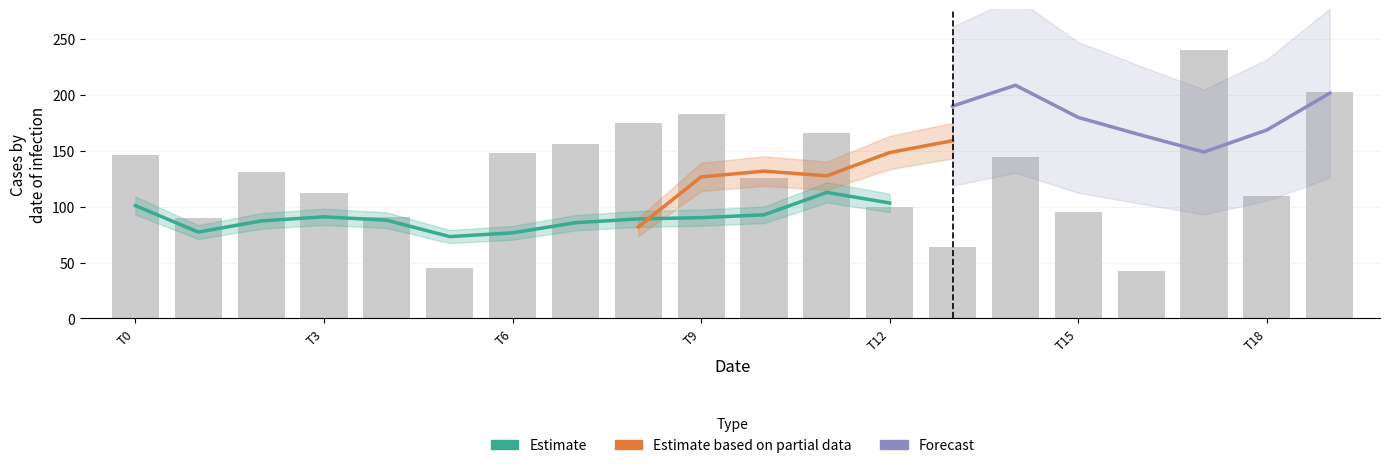

Is the value of col_3 at 19 greater than the value of col_2 at 13?

Yes